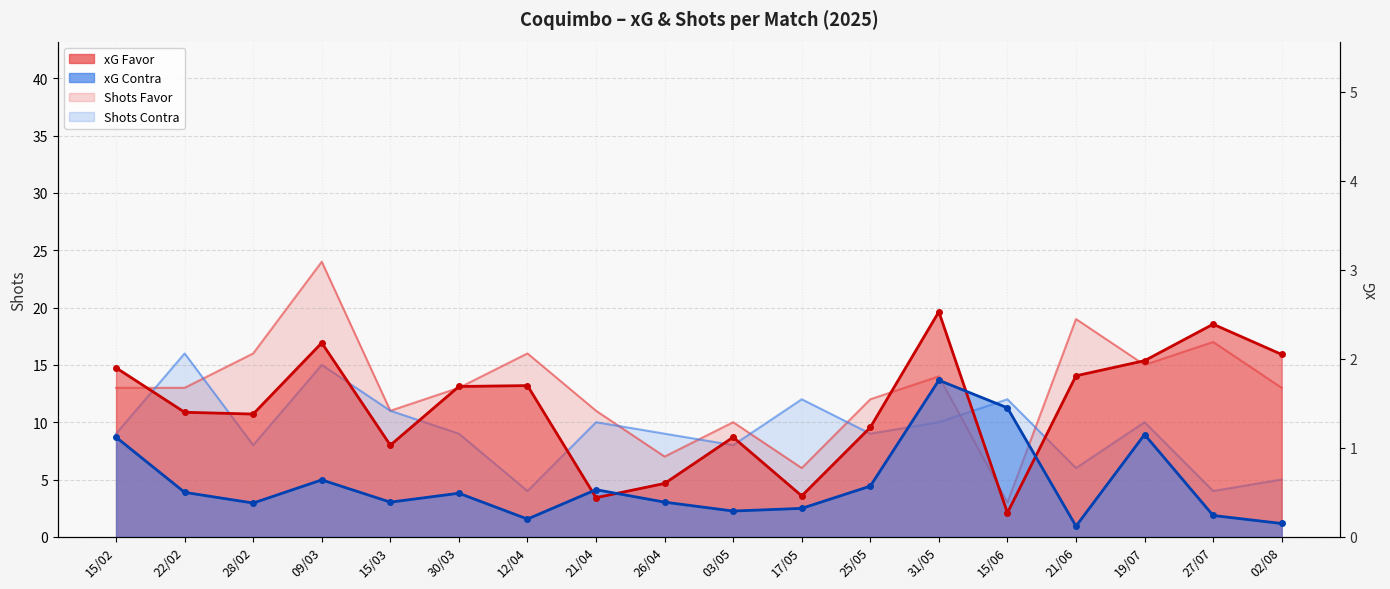

What is the sum of the xG Favor line values at 15/06 and 27/07?

2.7